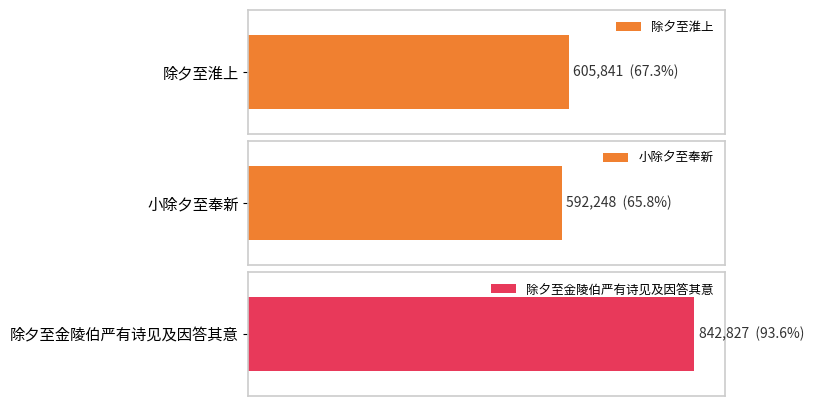

How many data points are above 605841?

1